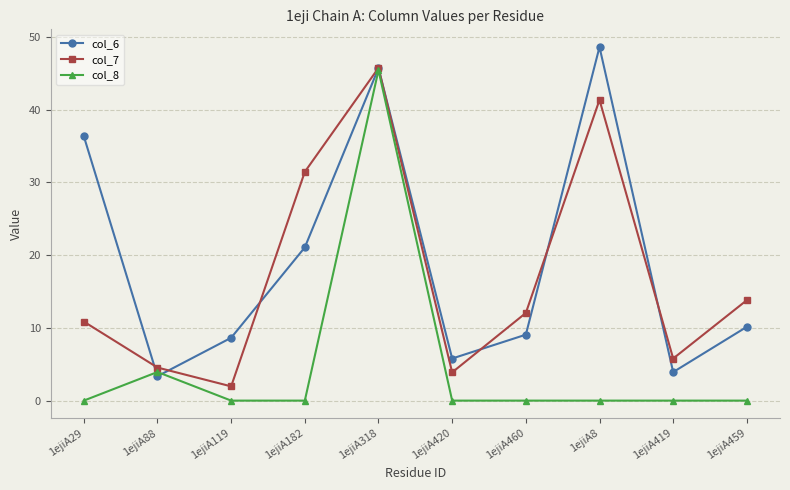

Reading right to left, what are all the values shown in this chart?

col_6: 1ejiA459=10.2	1ejiA419=3.9	1ejiA8=48.6	1ejiA460=9.1	1ejiA420=5.8	1ejiA318=45.7	1ejiA182=21.1	1ejiA119=8.6	1ejiA88=3.4	1ejiA29=36.4
col_7: 1ejiA459=13.8	1ejiA419=5.8	1ejiA8=41.4	1ejiA460=12.1	1ejiA420=3.9	1ejiA318=45.8	1ejiA182=31.5	1ejiA119=2.0	1ejiA88=4.5	1ejiA29=10.9
col_8: 1ejiA459=0.0	1ejiA419=0.0	1ejiA8=0.0	1ejiA460=0.0	1ejiA420=0.0	1ejiA318=45.4	1ejiA182=0.0	1ejiA119=0.0	1ejiA88=3.9	1ejiA29=0.0